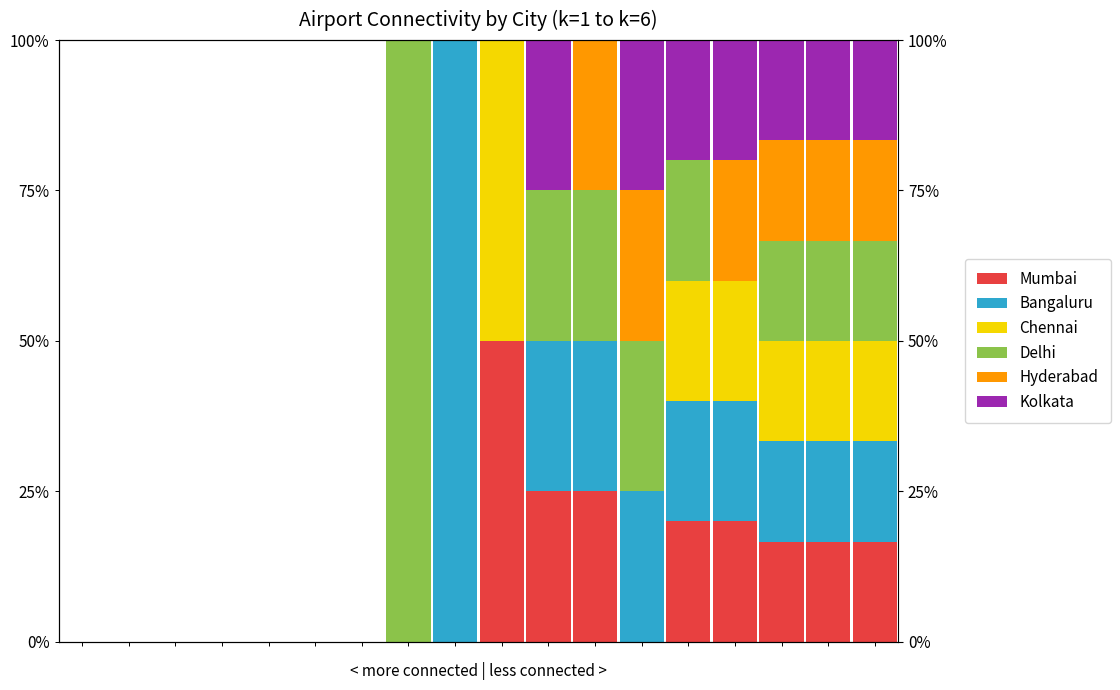

What is the maximum value for Chennai?

50.0